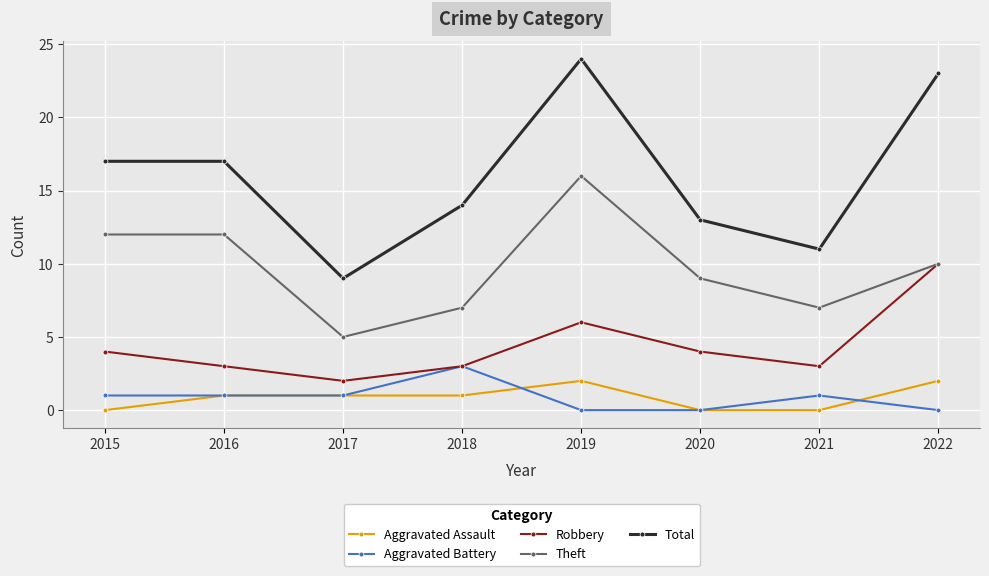

The value of Aggravated Battery at 2021 is 1. True or false?

True